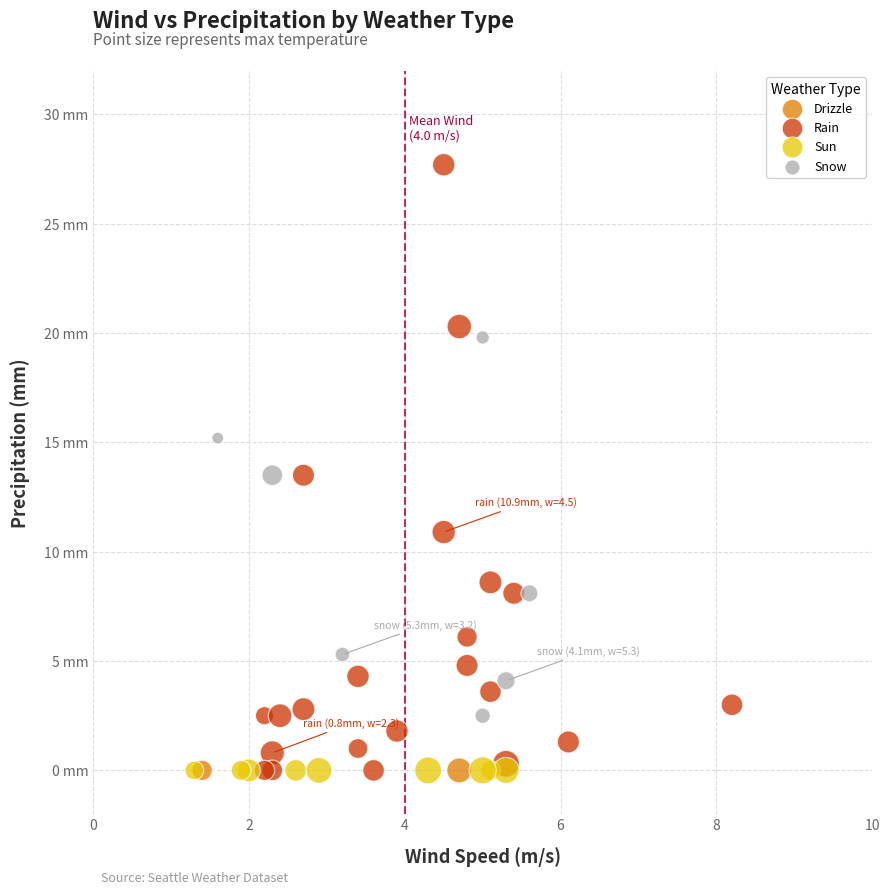

What are all the series names shown in the legend?

Drizzle, Rain, Sun, Snow